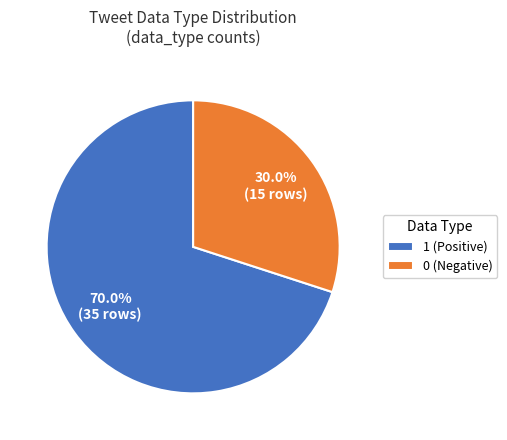

What is the largest slice in the pie chart?

1